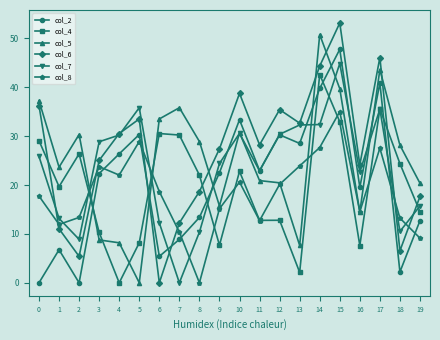

What is the value of the col_6 point at the 3rd from the left?

5.4